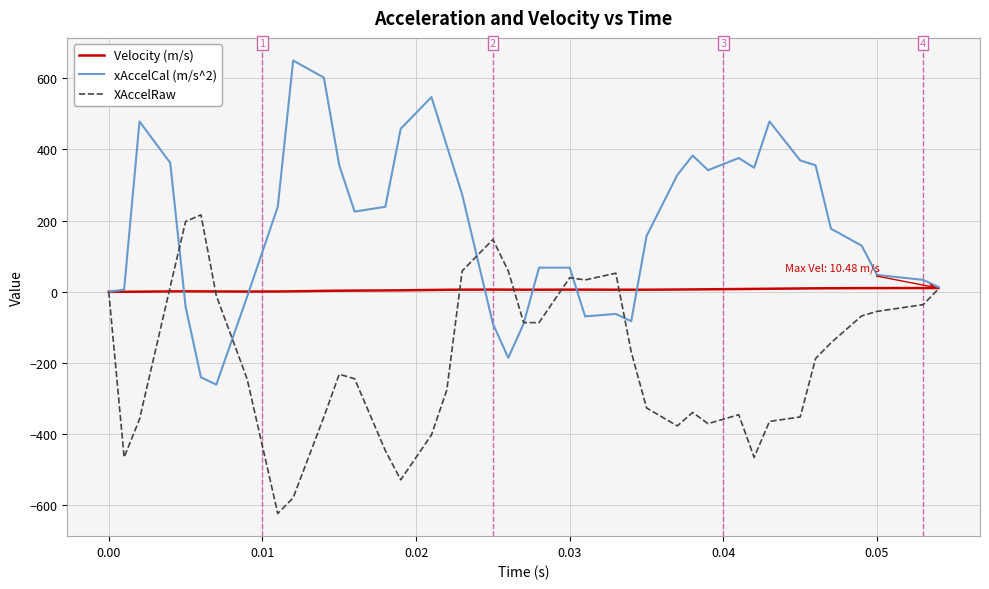

List the series in order of their overall mean, highest first.

xAccelCal (m/s^2), Velocity (m/s), XAccelRaw